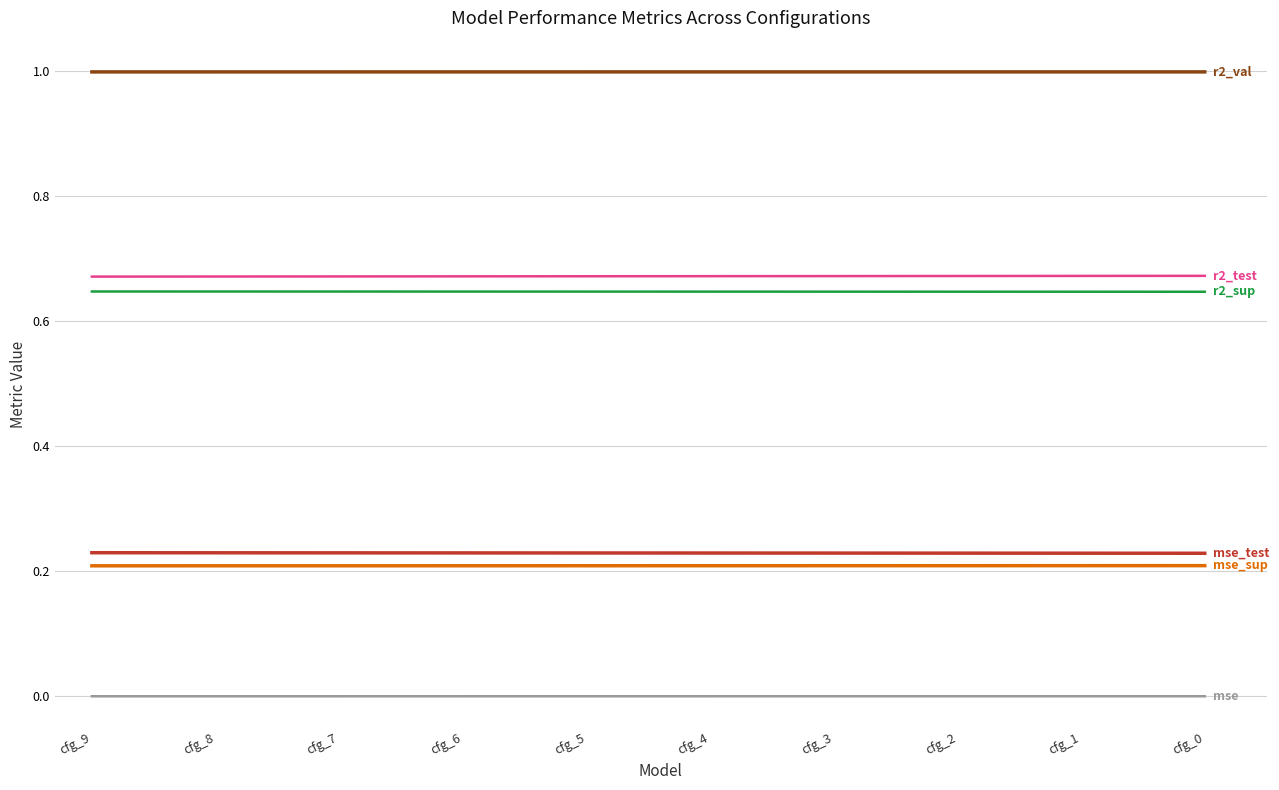

What is the greatest value displayed?

1.0